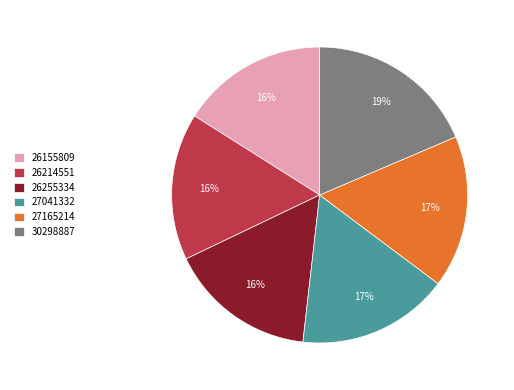

Is it true that 27165214 is 17% of the pie?

True